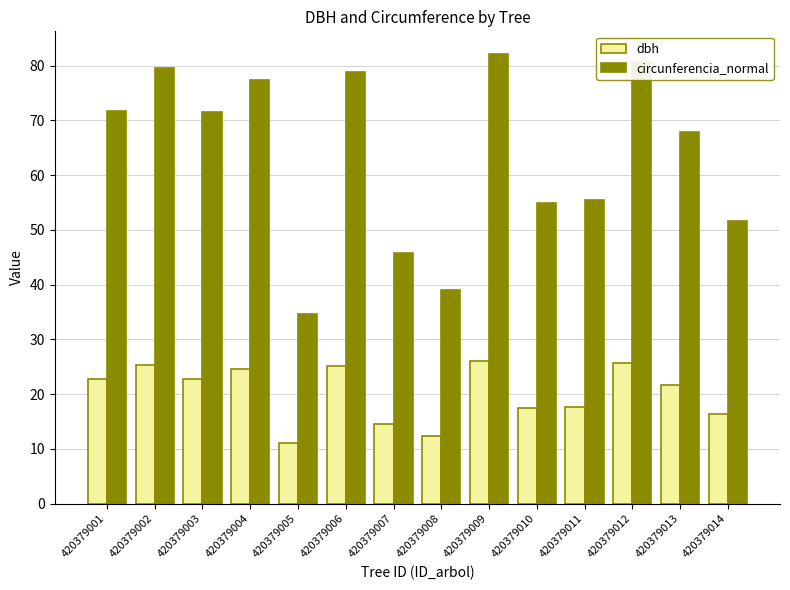

How many distinct data groups are displayed?

2